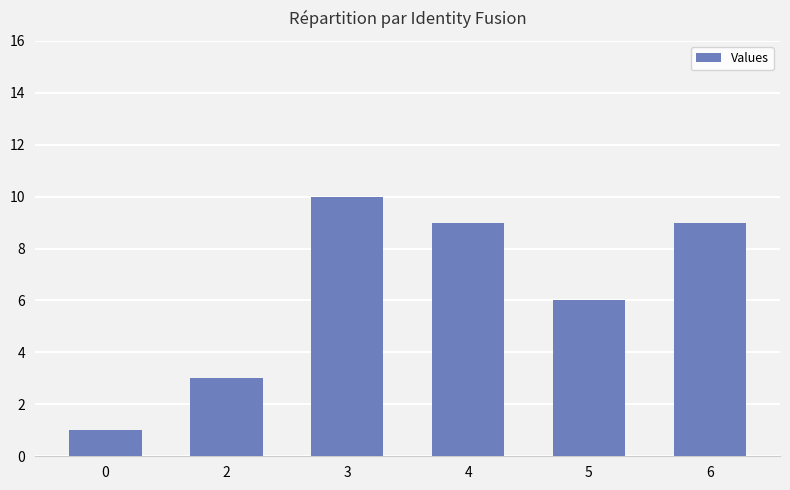

Which category has the highest value across all series?

3